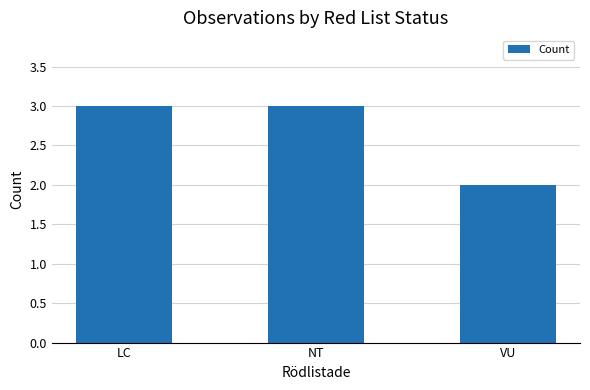

True or false: the data shows 3 at NT.

True